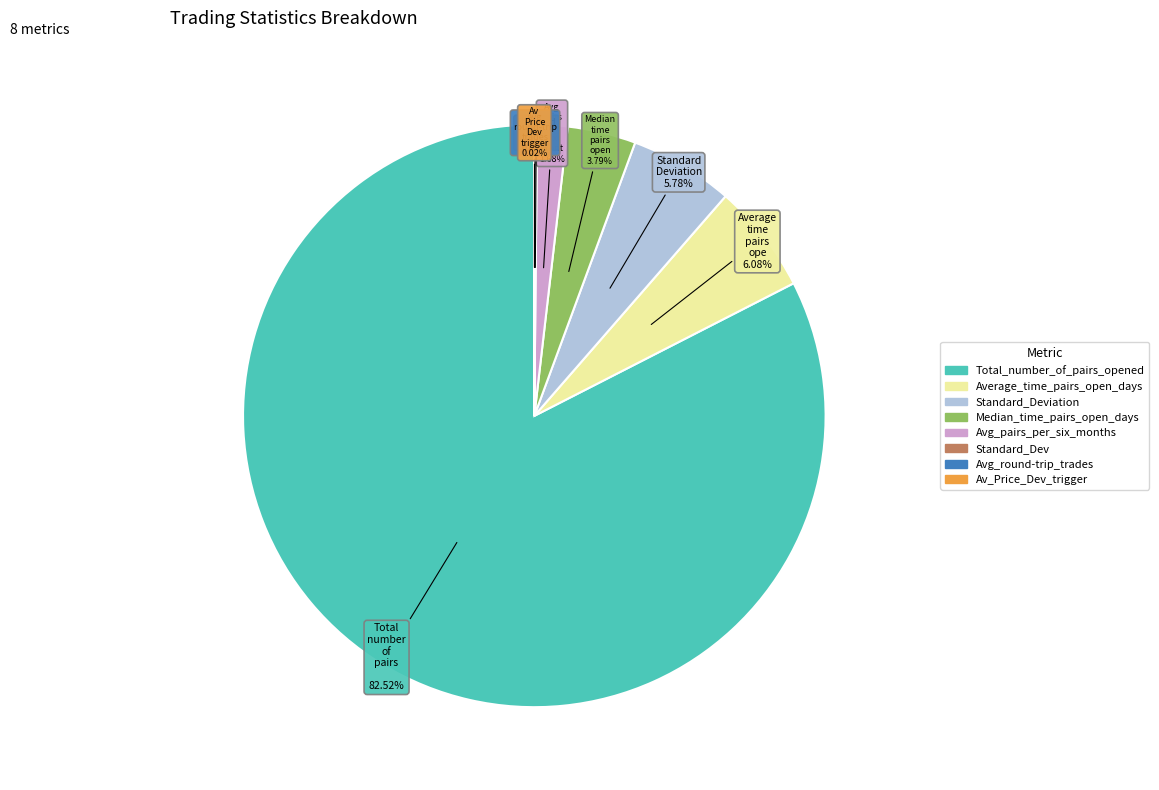

Is there any slice that represents more than half of the pie?

Yes